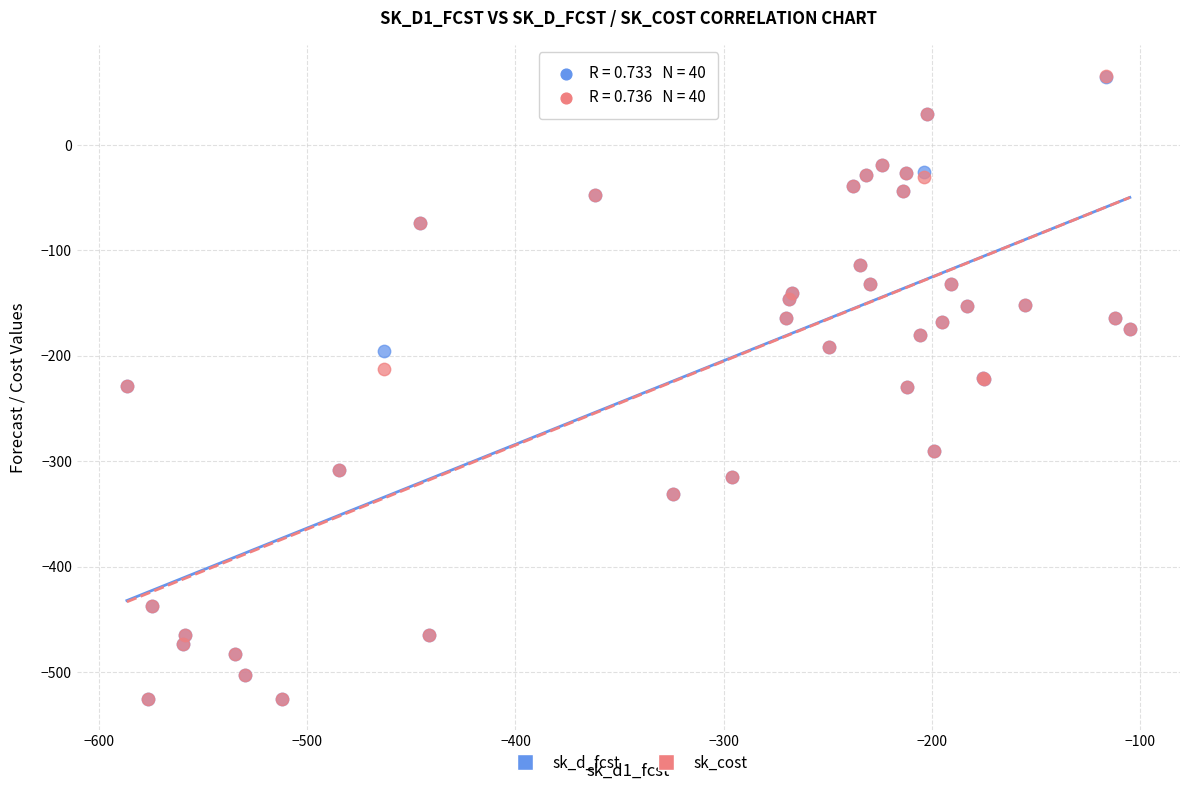

What are all the series names shown in the legend?

sk_d_fcst, sk_cost